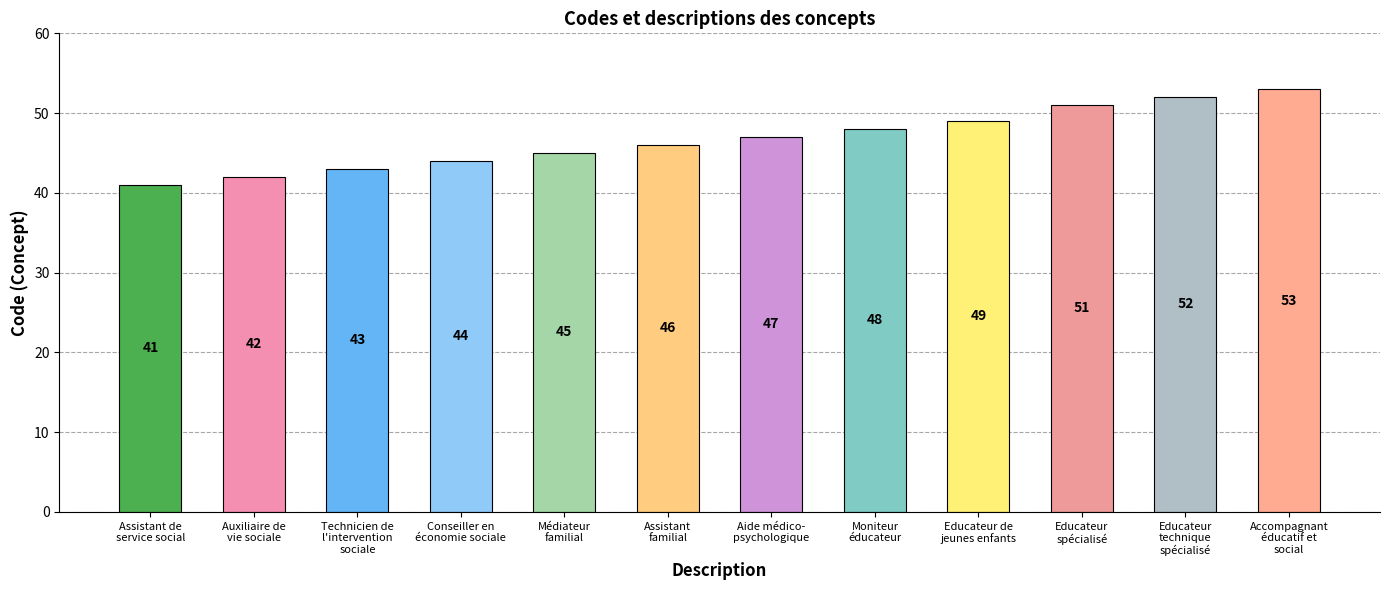

Reading left to right, list all the values displayed in this chart.

41	42	43	44	45	46	47	48	49	51	52	53